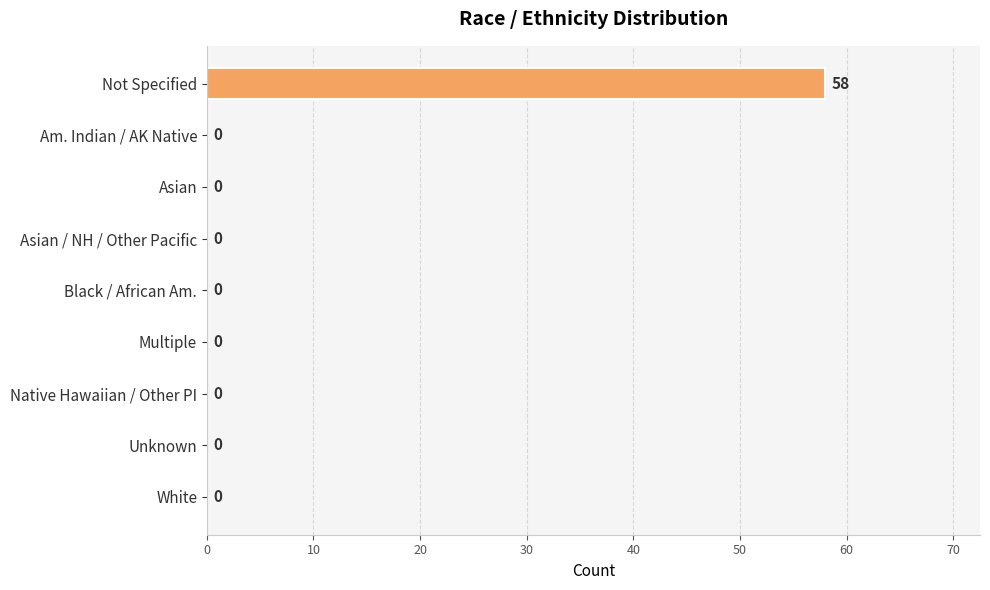

What is the sum of all values?

58